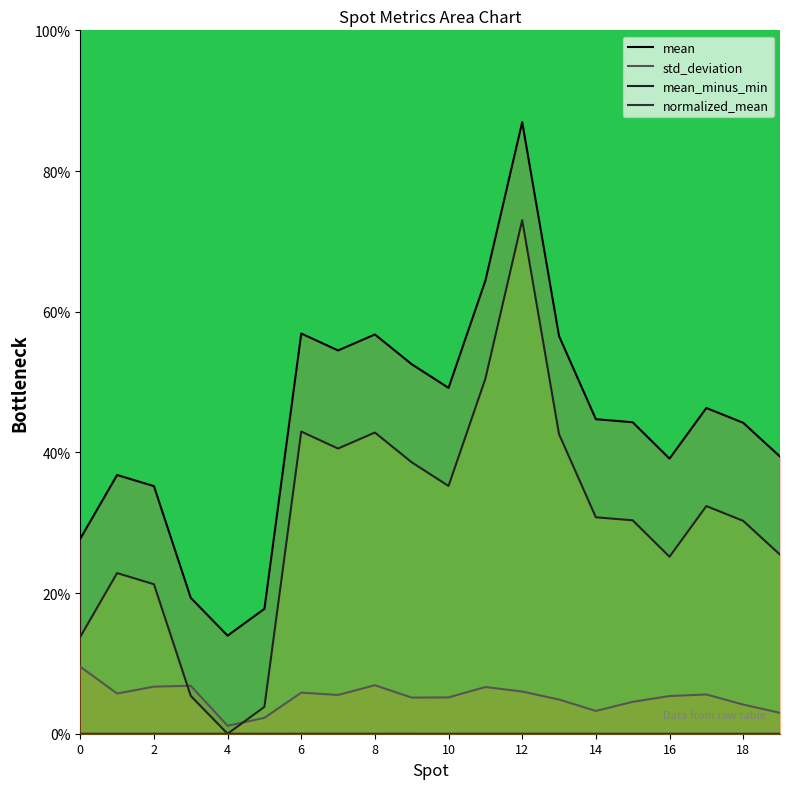

Which has a higher value, 19 or 2?

19